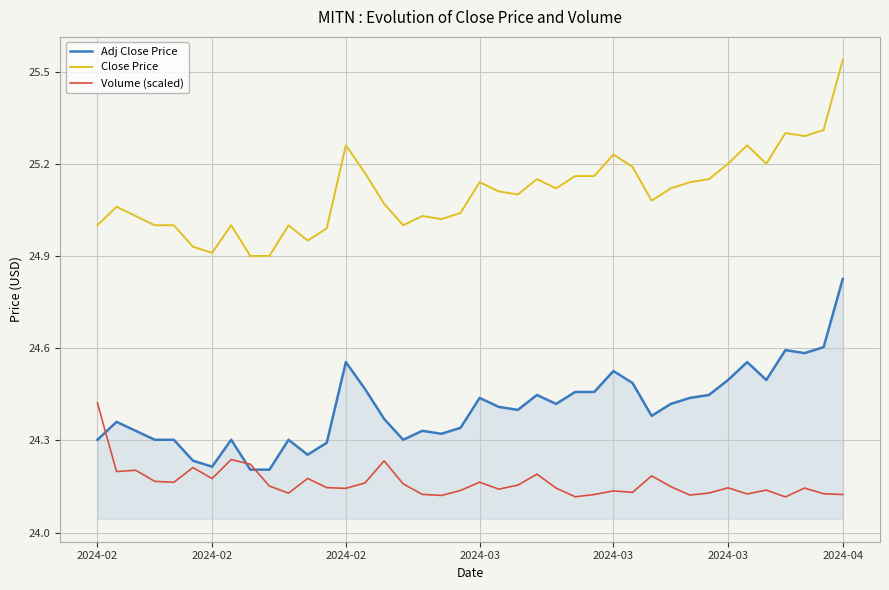

True or false: Close Price and Volume (scaled) intersect in this chart.

False